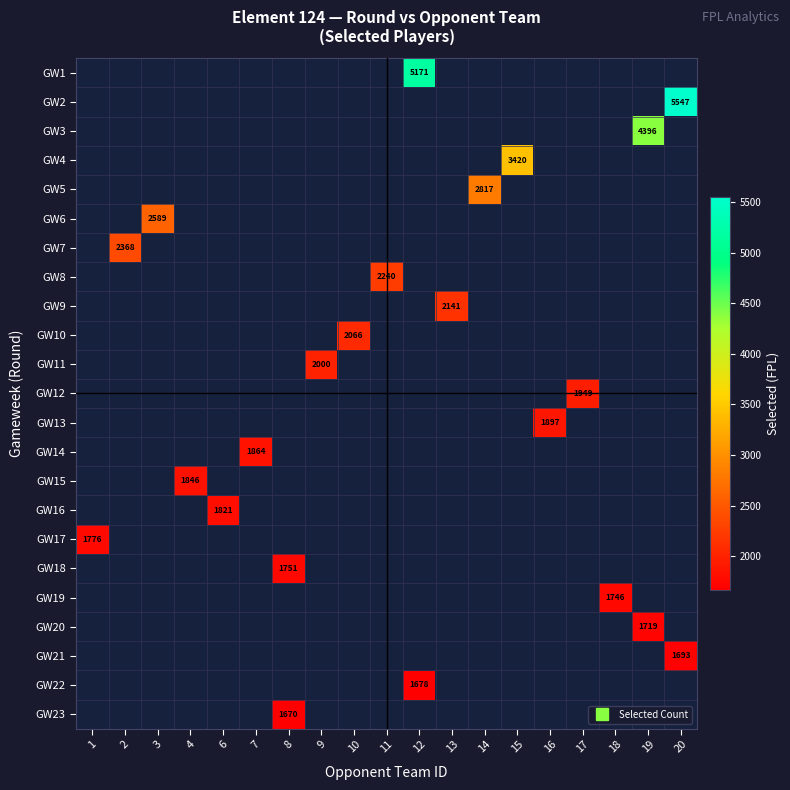

Is the value of row_19 at 2 greater than the value of row_9 at 16?

No